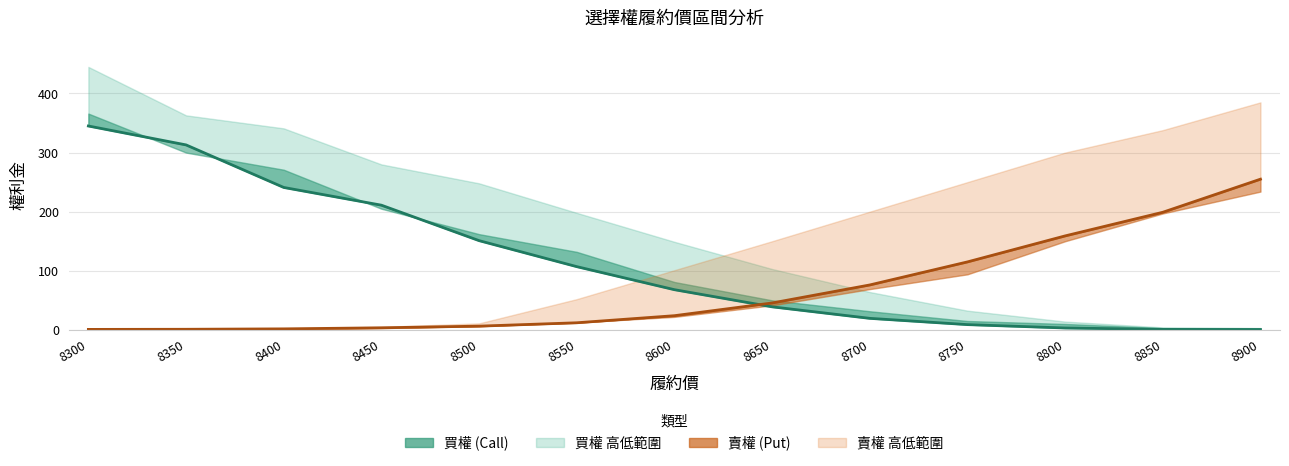

How many data points in 賣權 開倉收盤 are above 24?

6